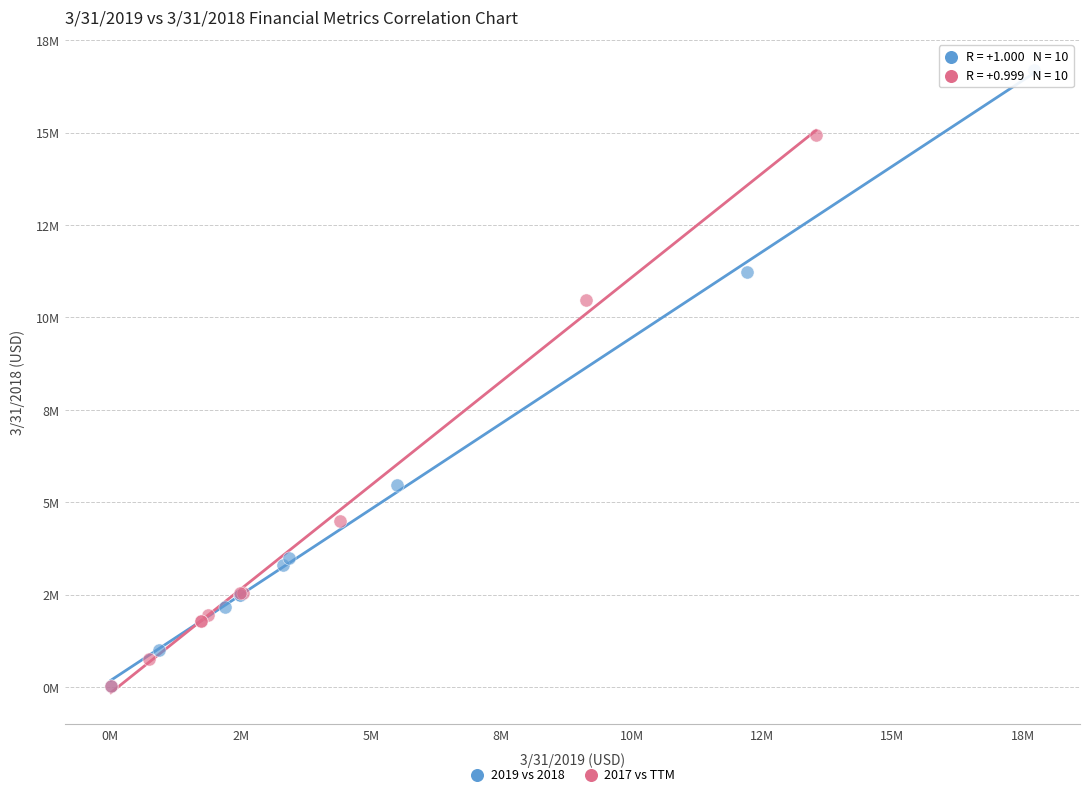

Which series reaches the maximum Y coordinate?

2019 vs 2018